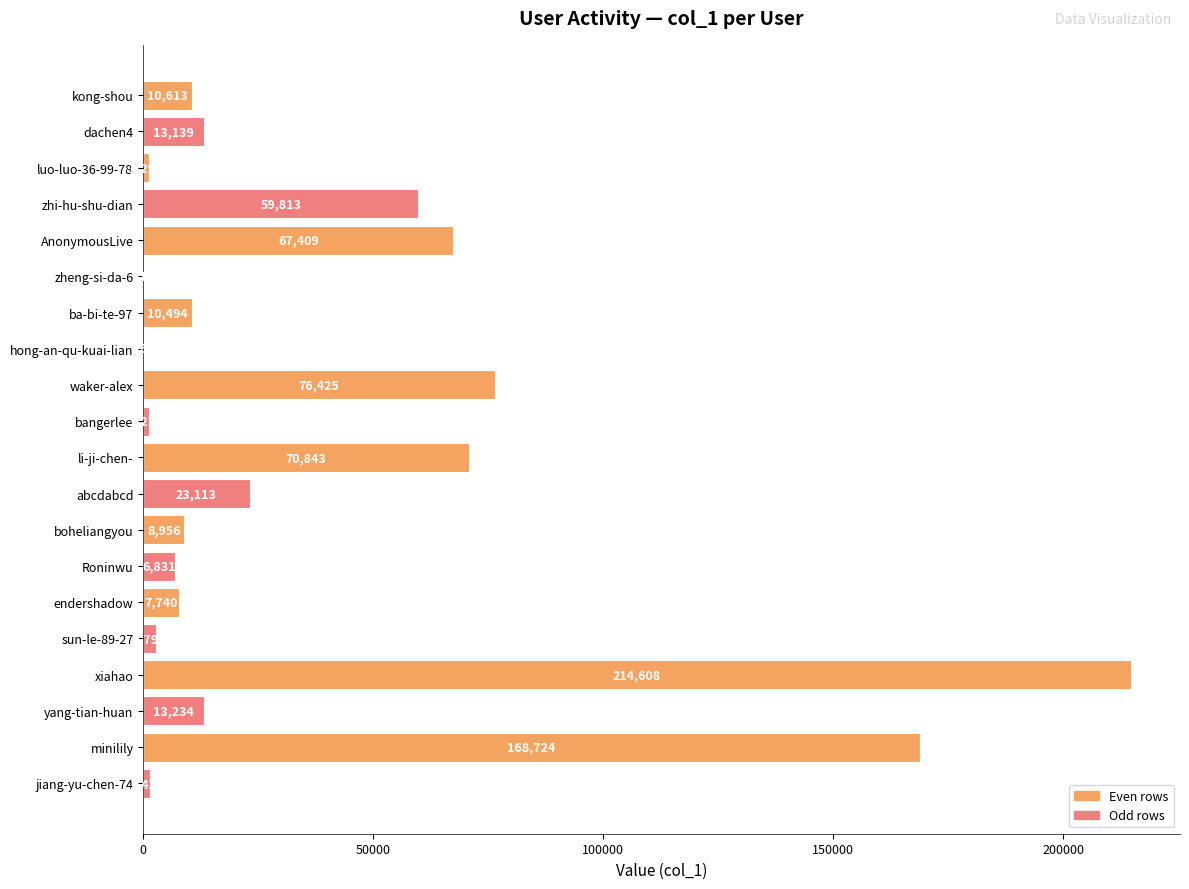

The chart shows a value of 23113 at abcdabcd. True or false?

True